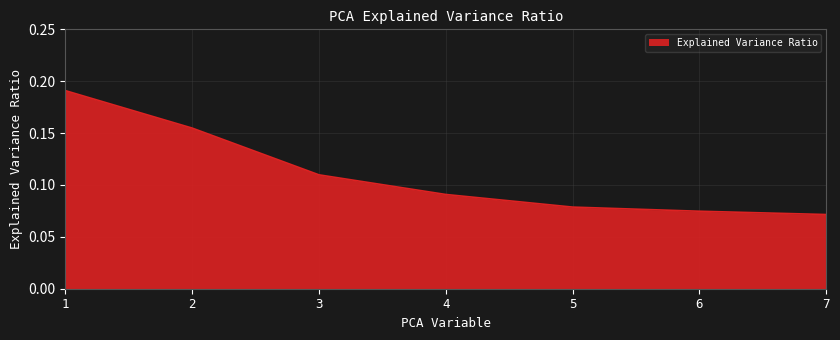

Is it true that the value at 1 is 0.3?

False